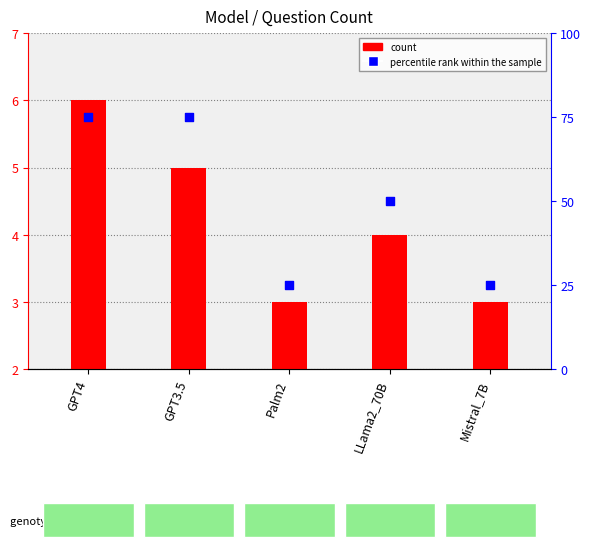

Which series has the largest Y range (max minus min)?

percentile rank within the sample